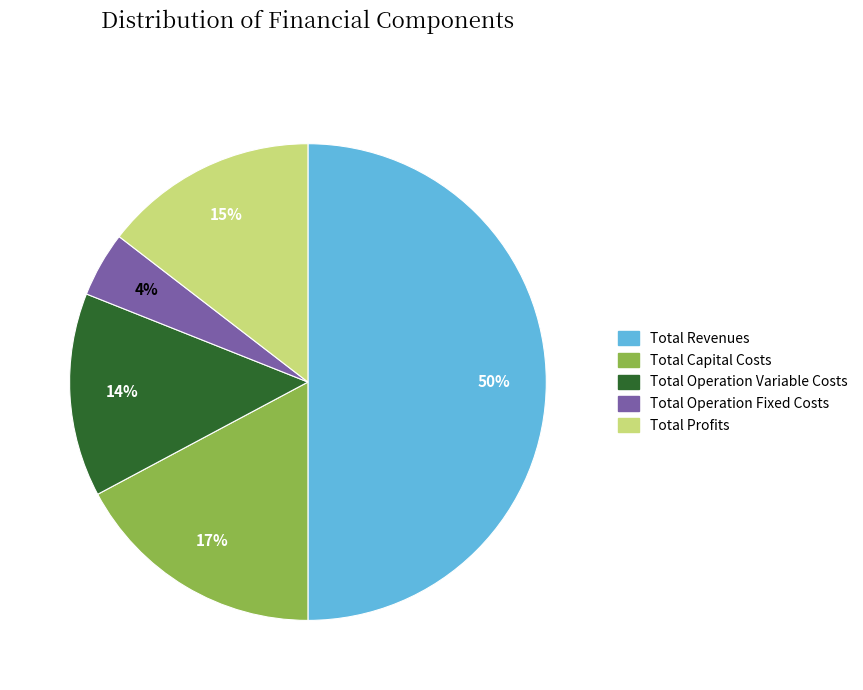

The Total Profits slice represents 7% of the pie. True or false?

False